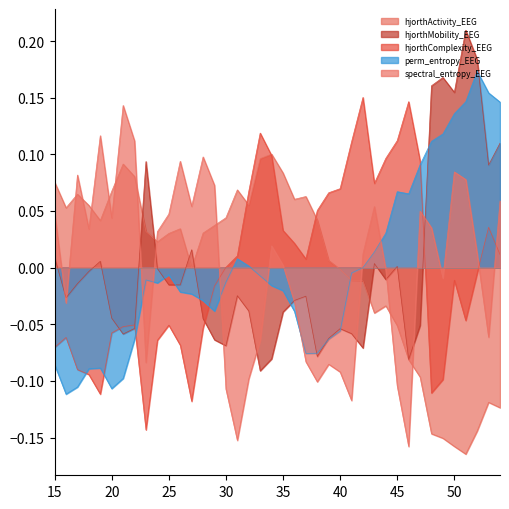

What is the minimum value shown in the chart?

-0.2